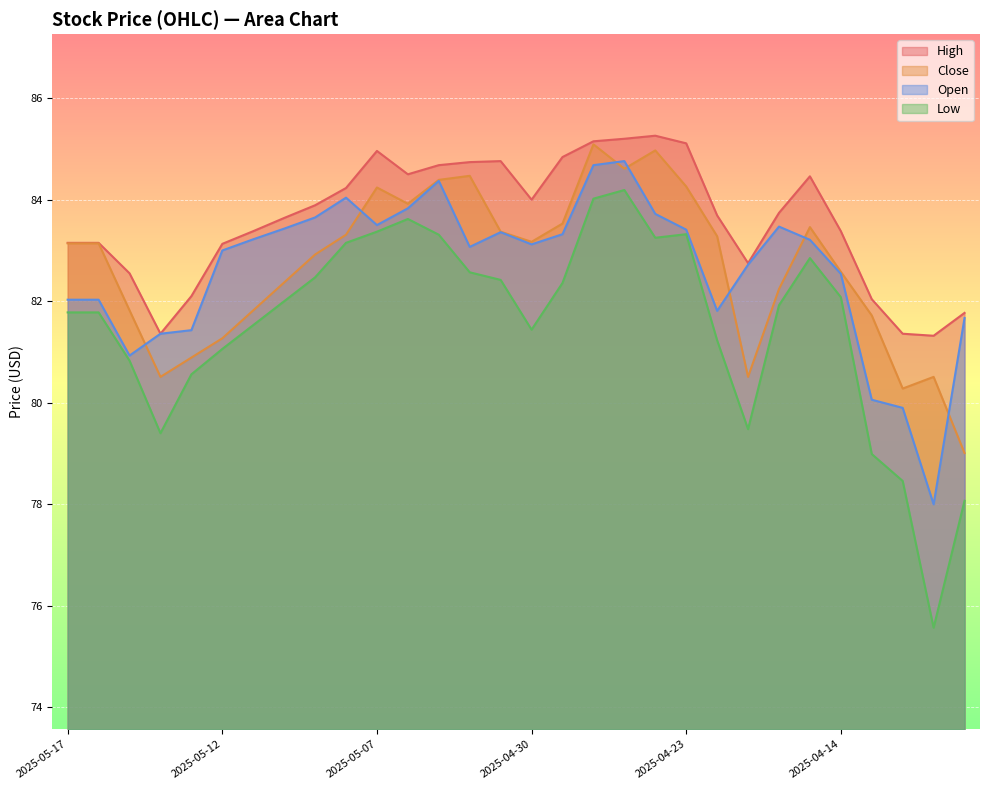

What is the difference between the second highest and second lowest values in the High series?

3.8